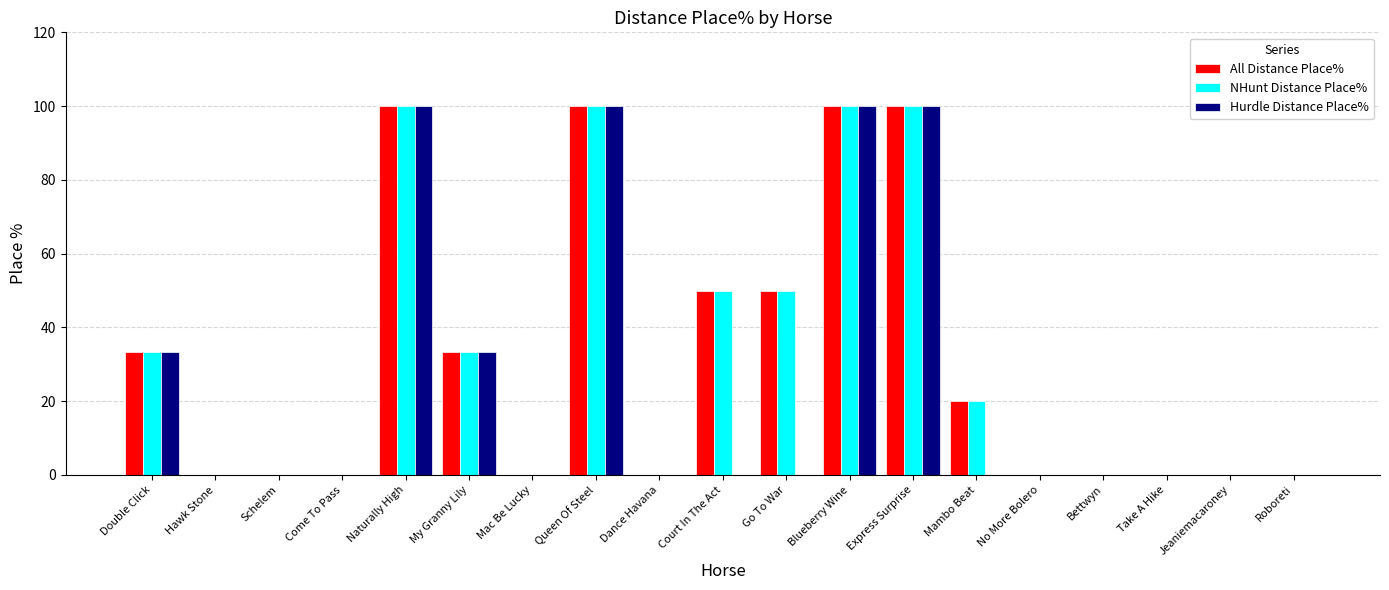

What is the average value of the NHunt Distance Place% series?

30.9